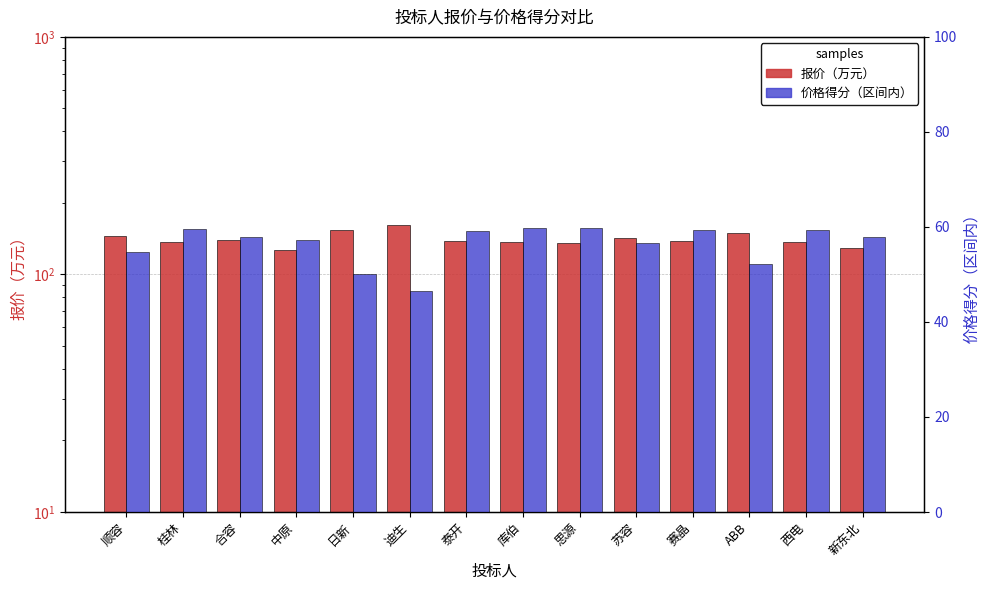

Is the value of 报价（万元） at 库伯 greater than the value of 价格得分（区间内） at 日新?

Yes